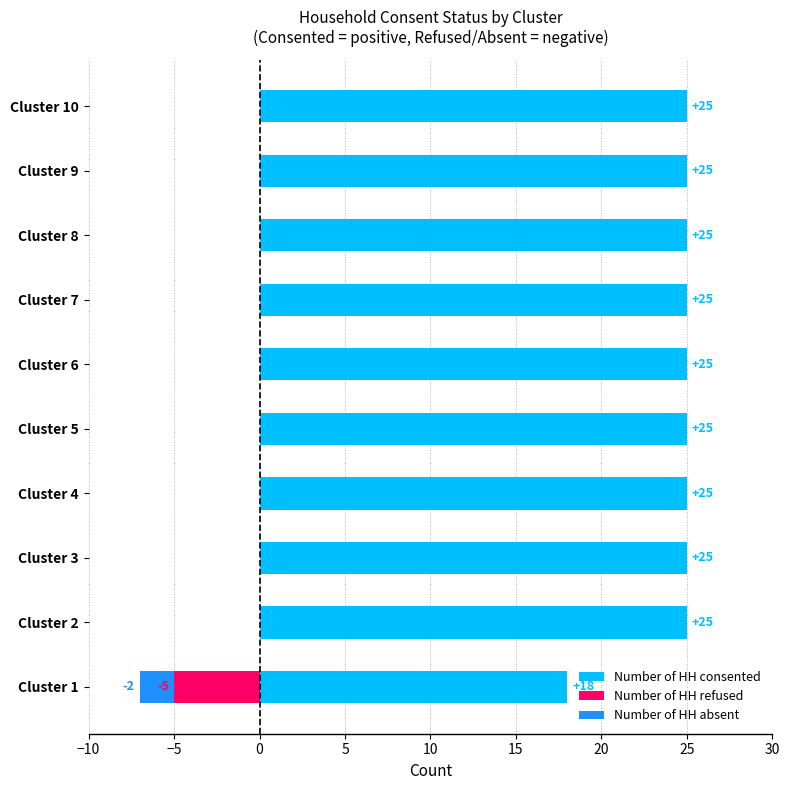

Are the bars horizontal?

Yes